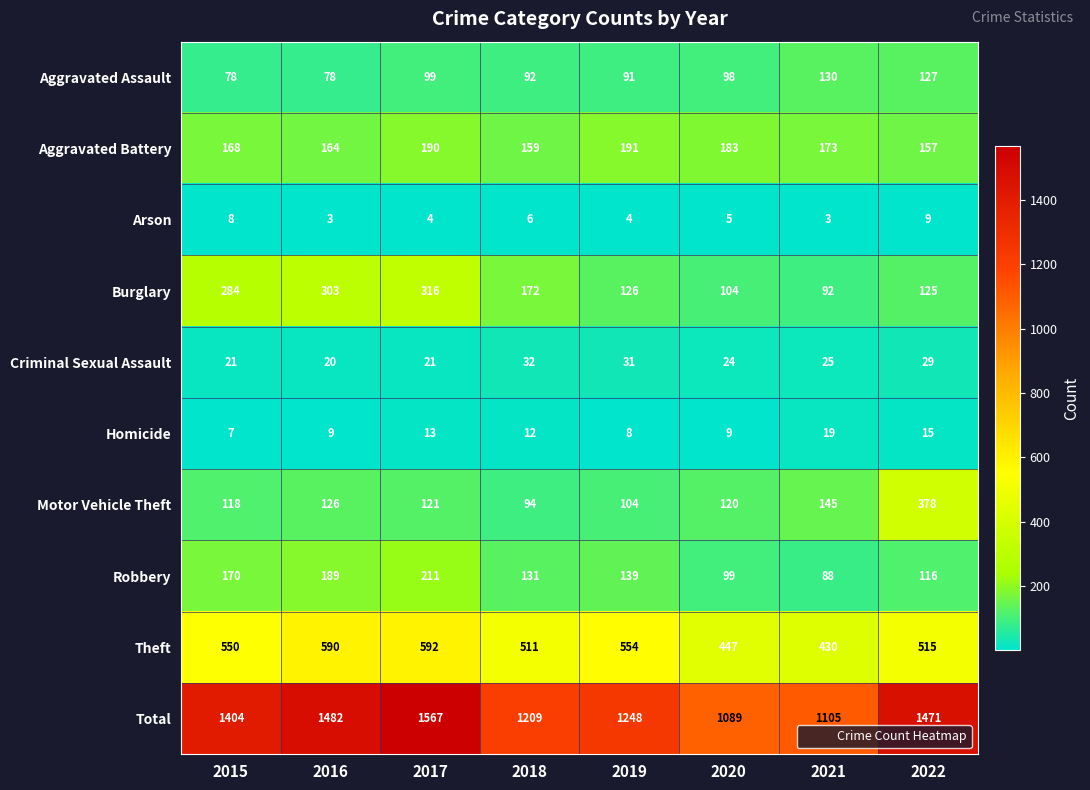

Where is Aggravated Battery nearest to the value 174?

2021